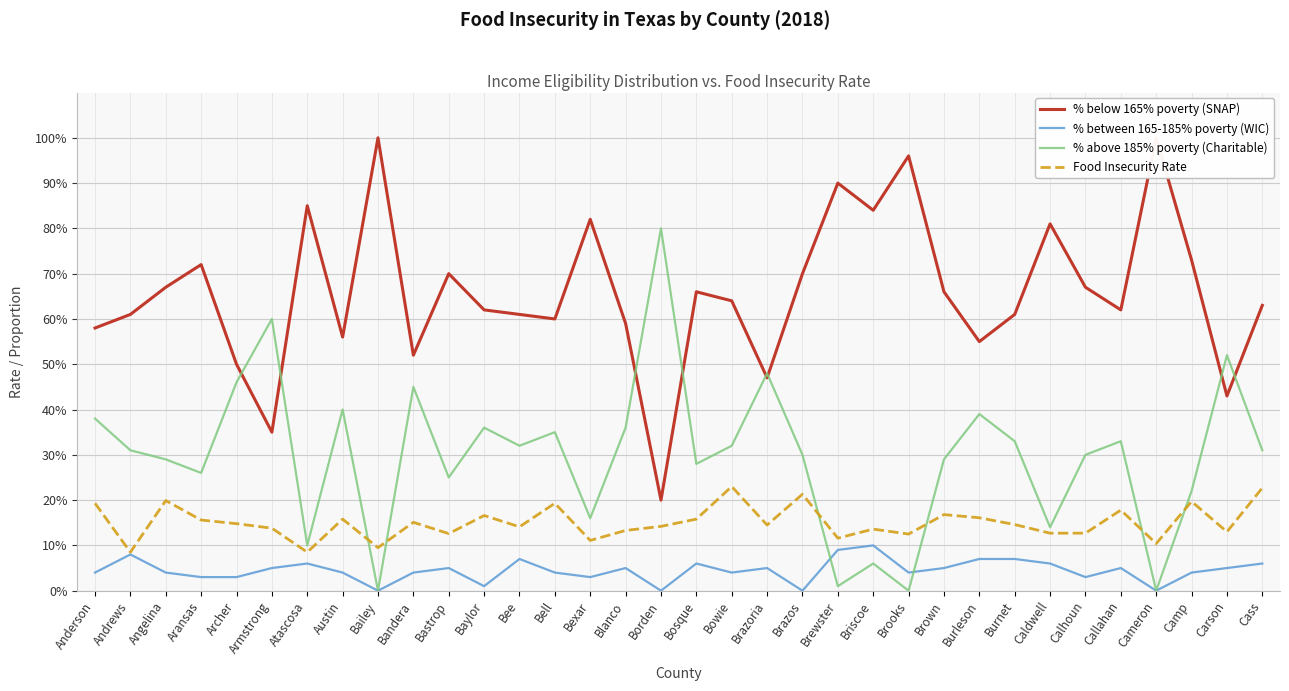

Is this an area chart (filled region under the line)?

No